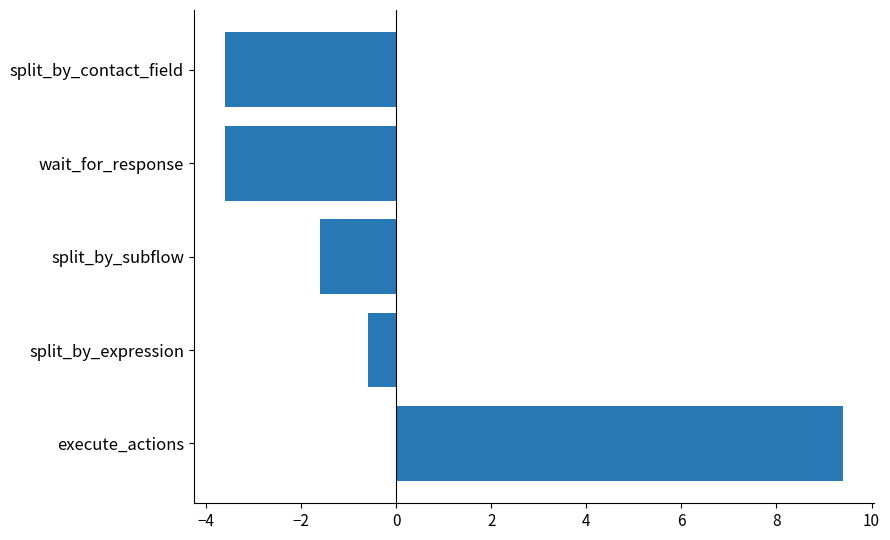

Count the number of categories in the chart.

5